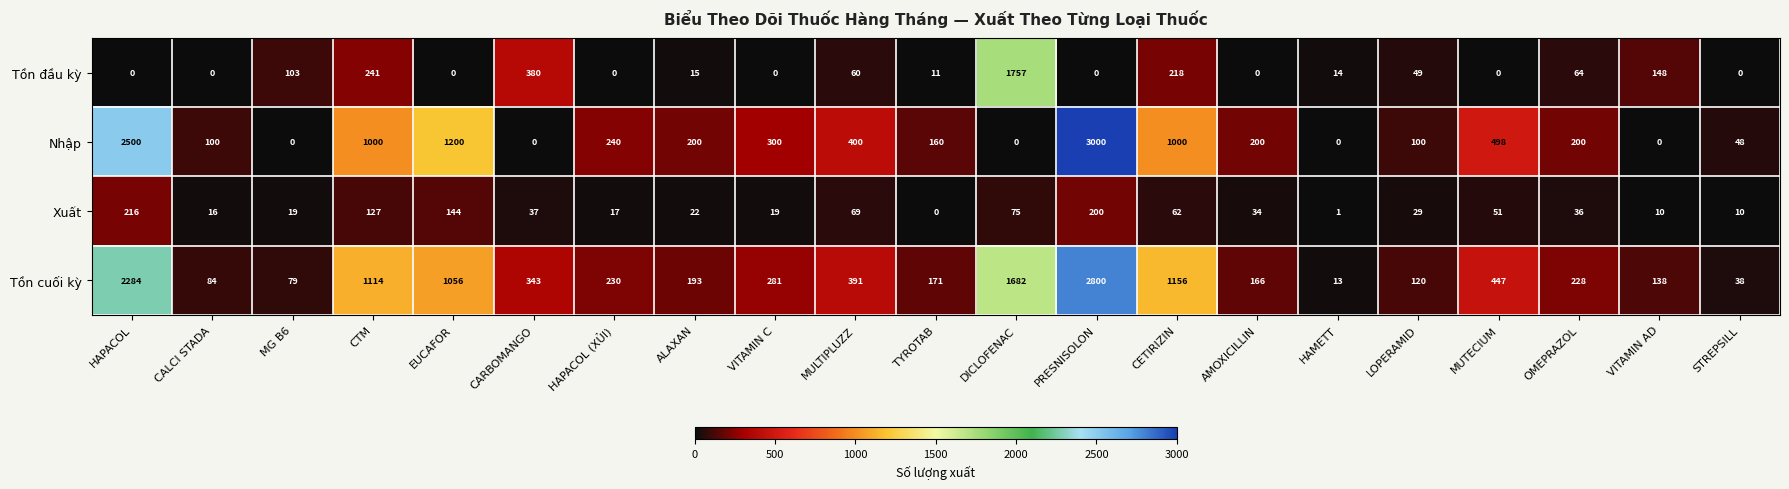

Count the number of categories in the chart.

21